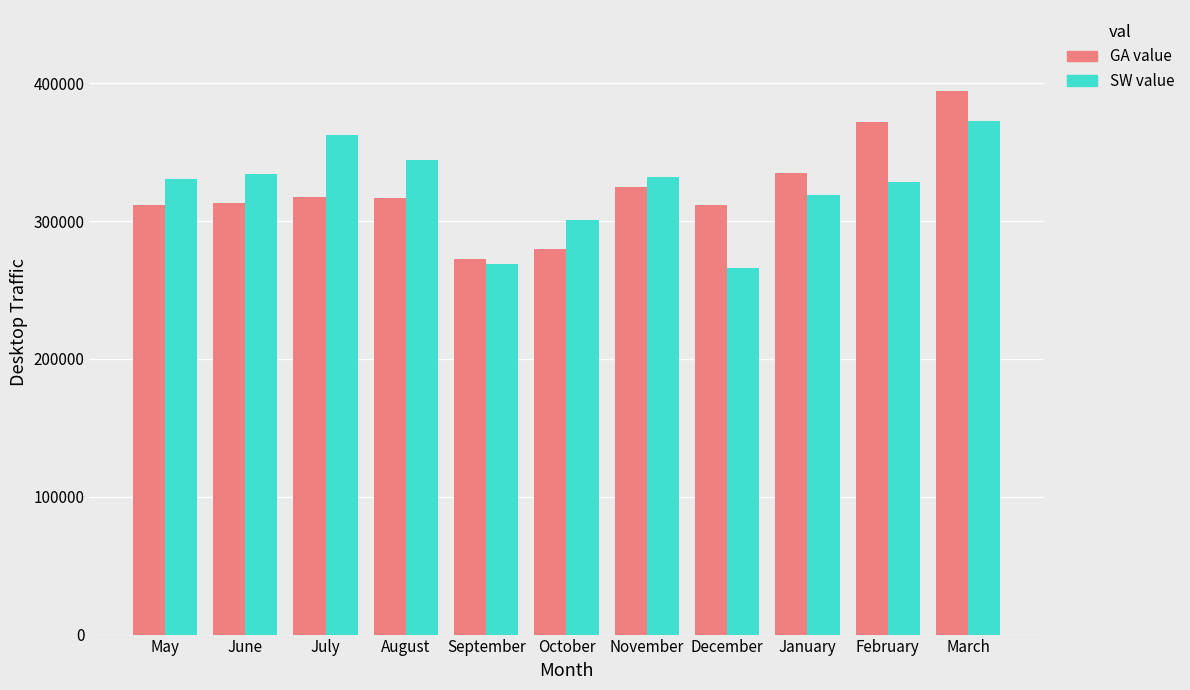

List the series in order of their peak value, highest first.

GA value, SW value